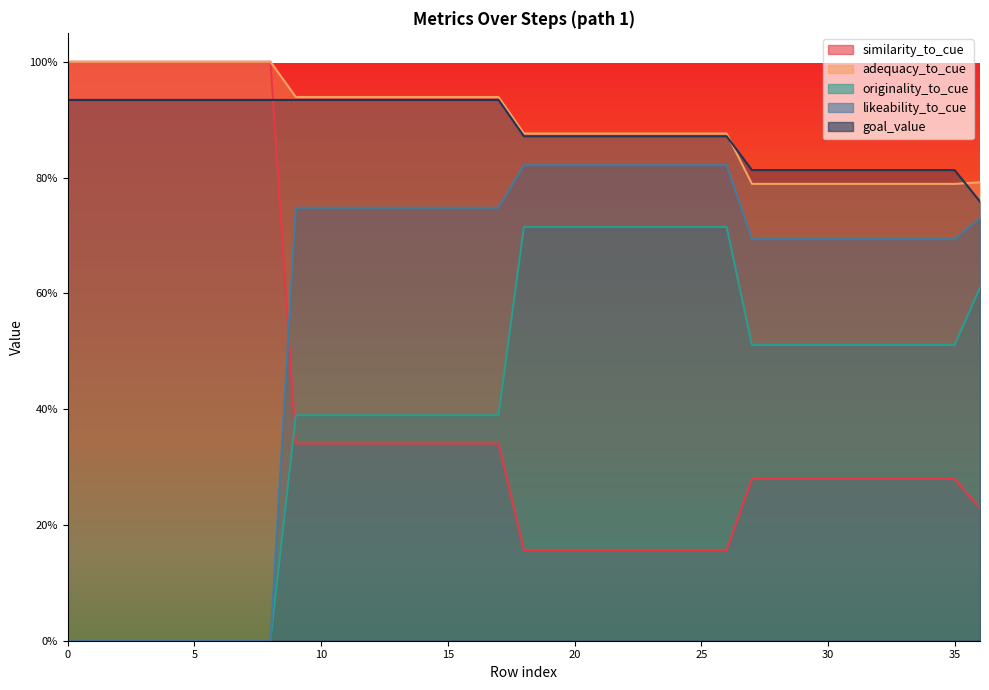

At 27, list the series in order from largest to smallest.

goal_value, adequacy_to_cue, likeability_to_cue, originality_to_cue, similarity_to_cue